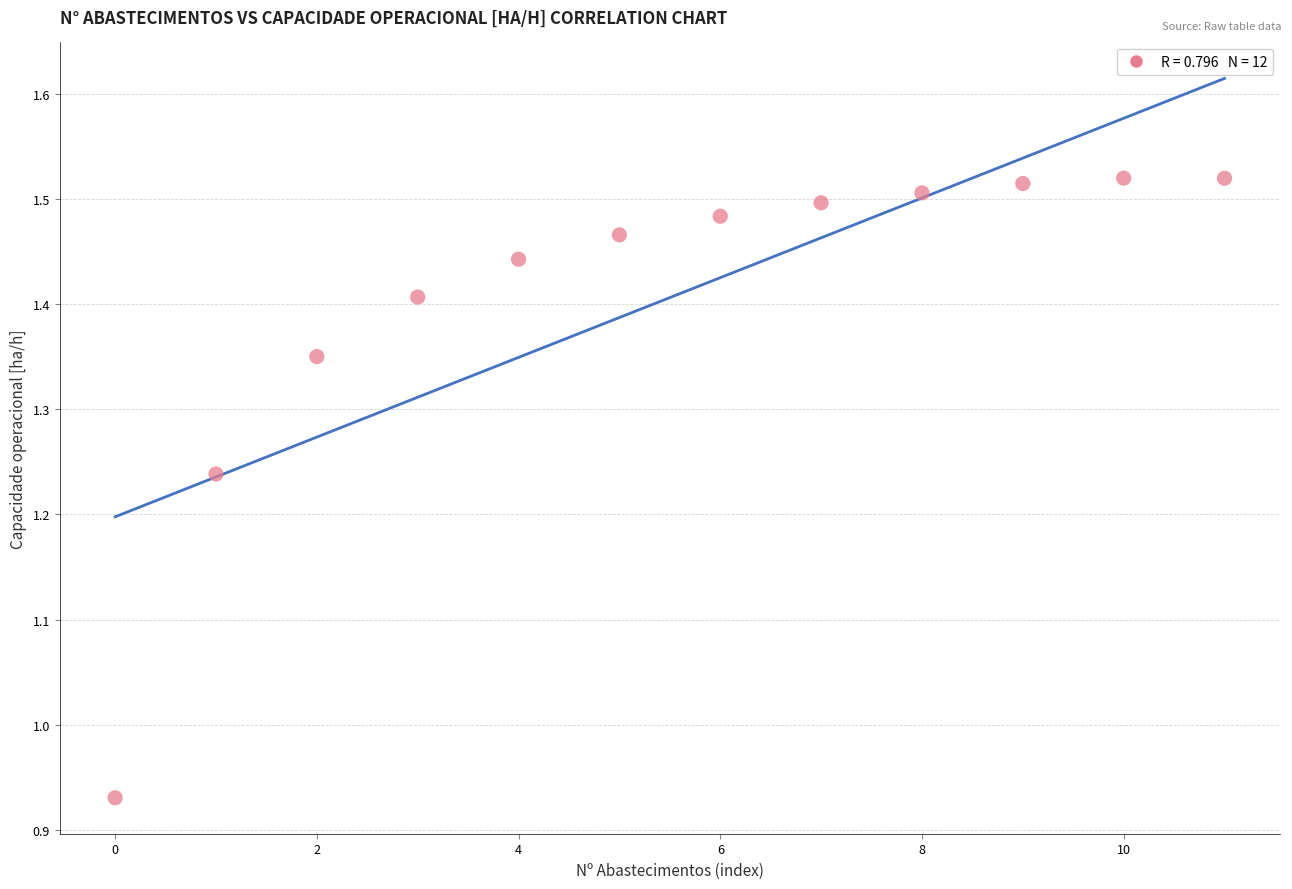

What is the range of Y values (max minus min)?

0.6